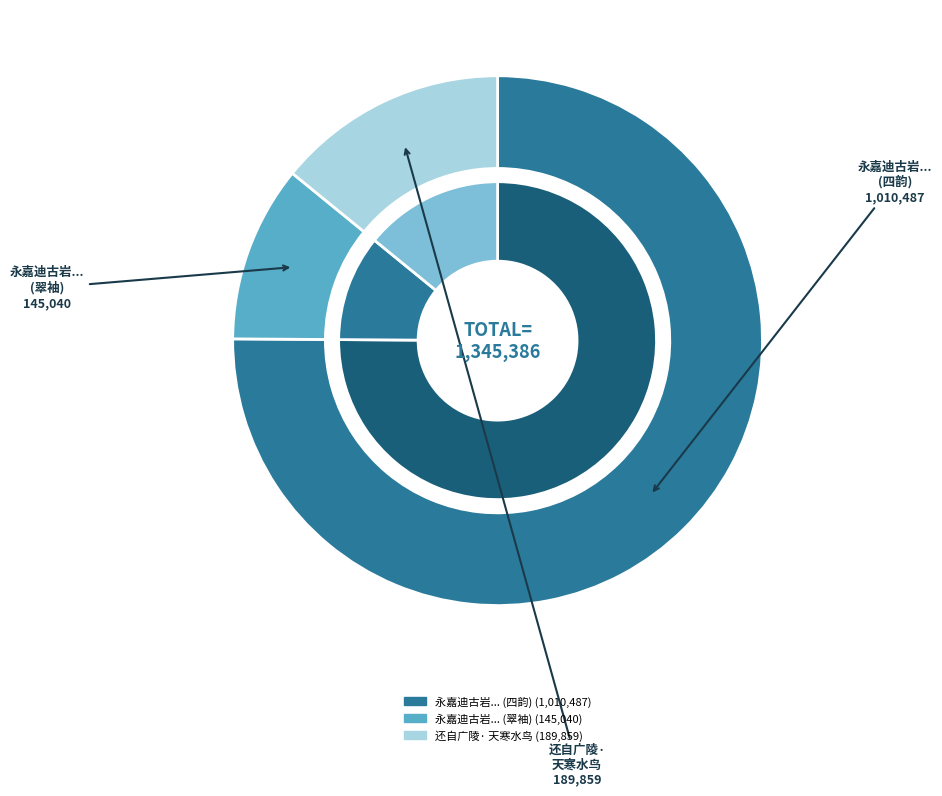

To the nearest percent, what is the difference between the 永嘉迪古岩作亭梅竹间东阁为摘少陵天寒翠袖 and 还自广陵·天寒水鸟自相依 slice percentages?

3%